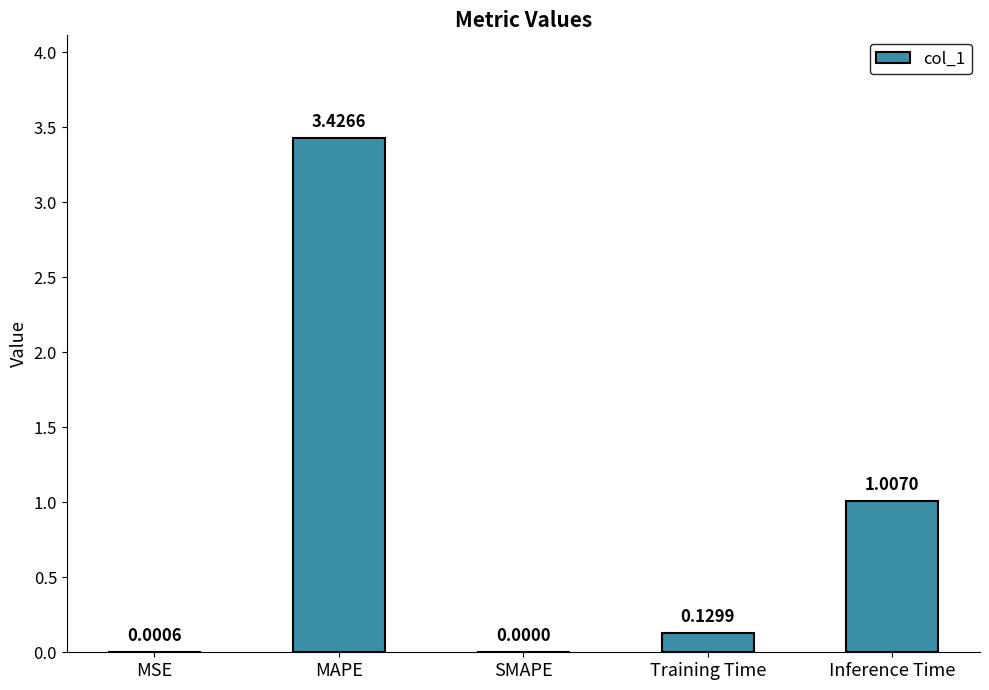

What is the change in value from SMAPE to Inference Time?

+1.0